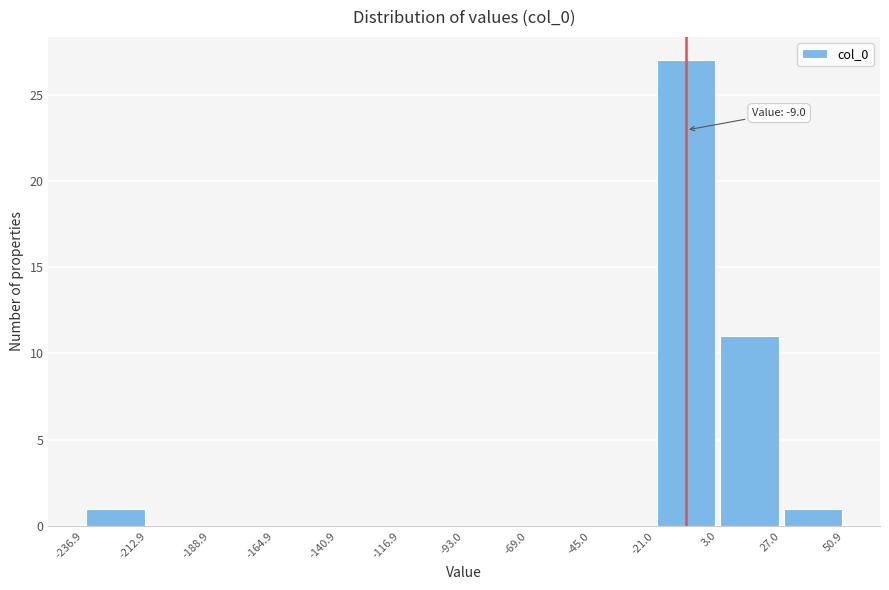

Over which range of the x-axis is the bar tallest?

-21.0 to 3.0